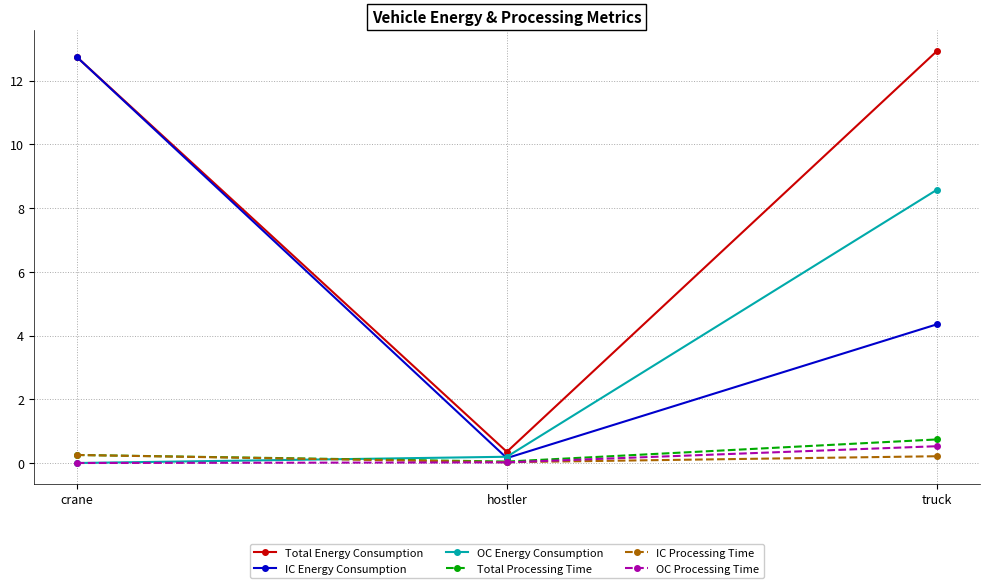

Between crane and hostler, which series saw the biggest shift?

IC Energy Consumption